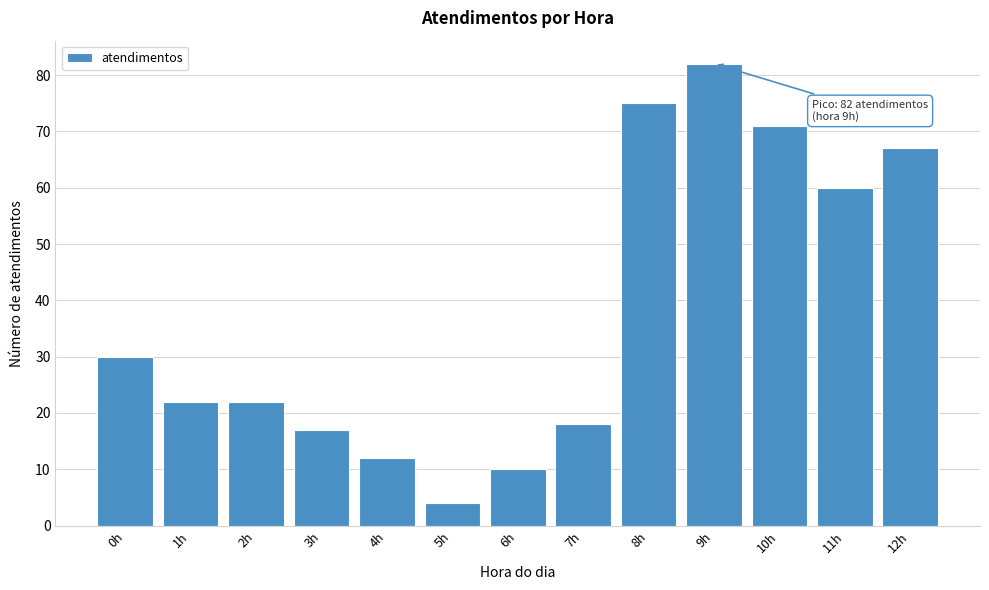

Reading left to right, transcribe all the data shown in this chart.

0h=30	1h=22	2h=22	3h=17	4h=12	5h=4	6h=10	7h=18	8h=75	9h=82	10h=71	11h=60	12h=67